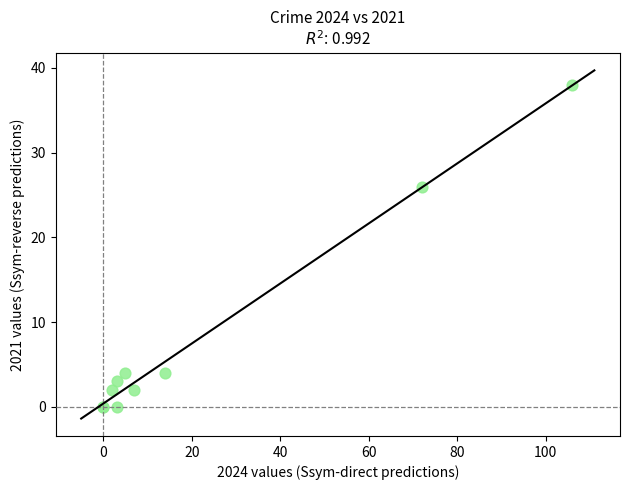

What Y value in the scatter plot is closest to 19?

26